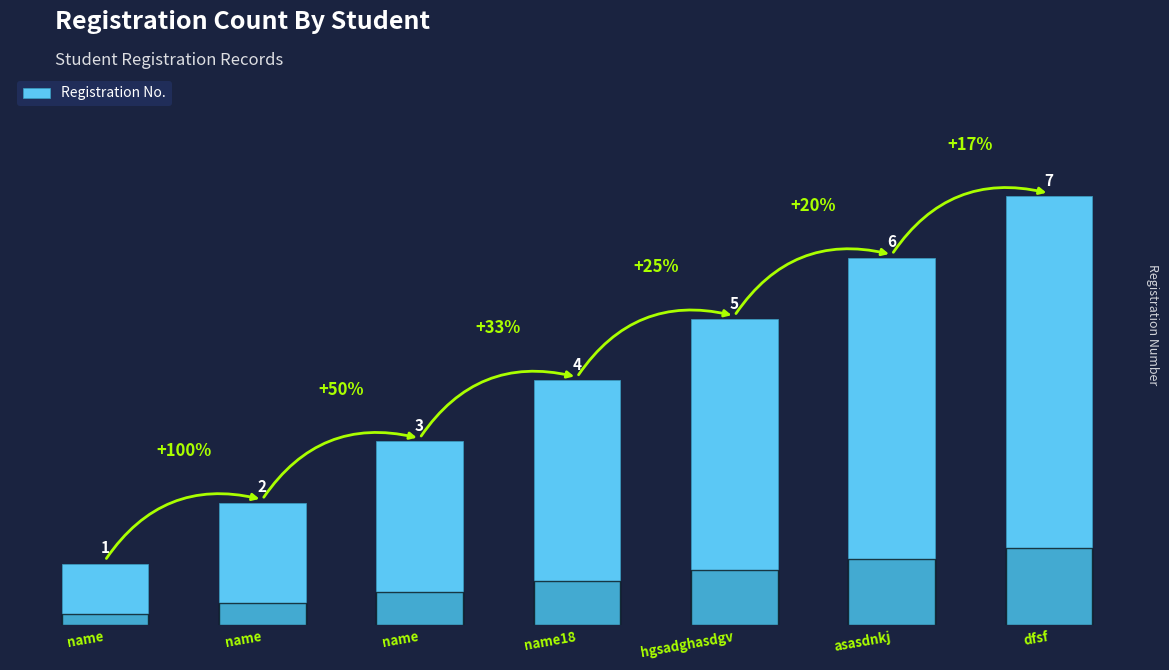

Count the number of categories in the chart.

7